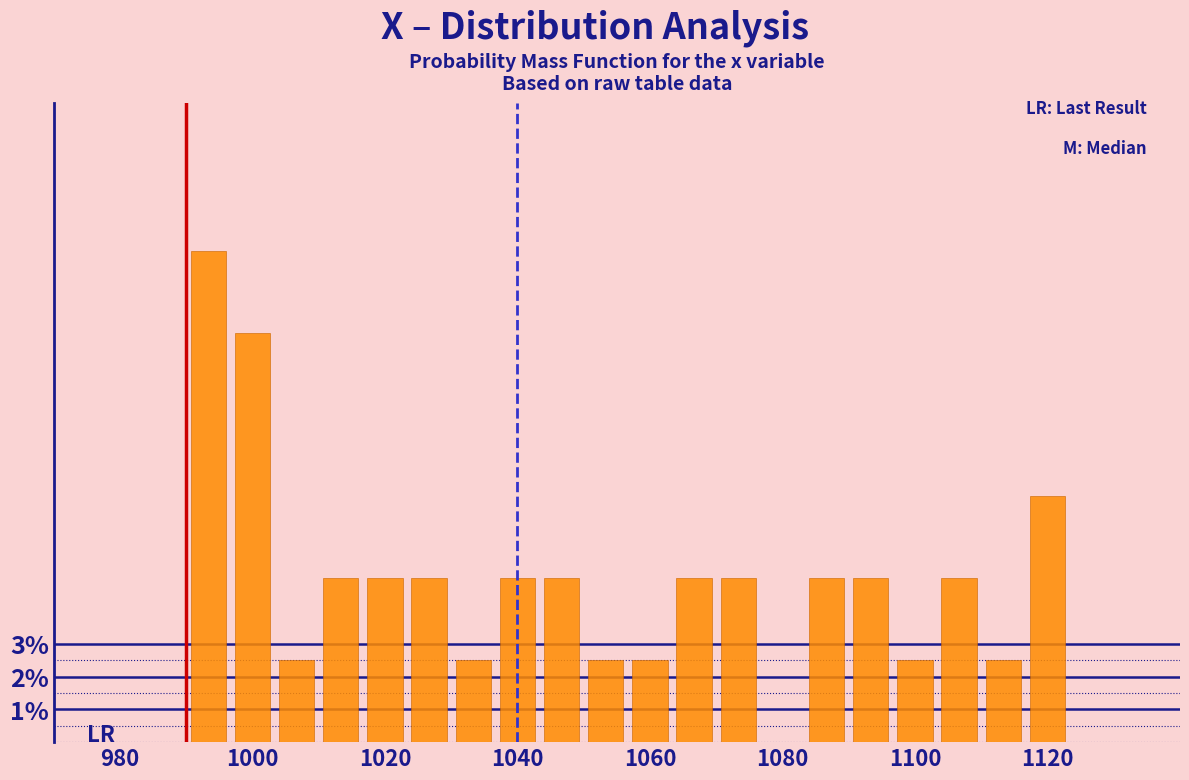

Read against the x-axis, roughly where is the centre of the tallest bar?

994